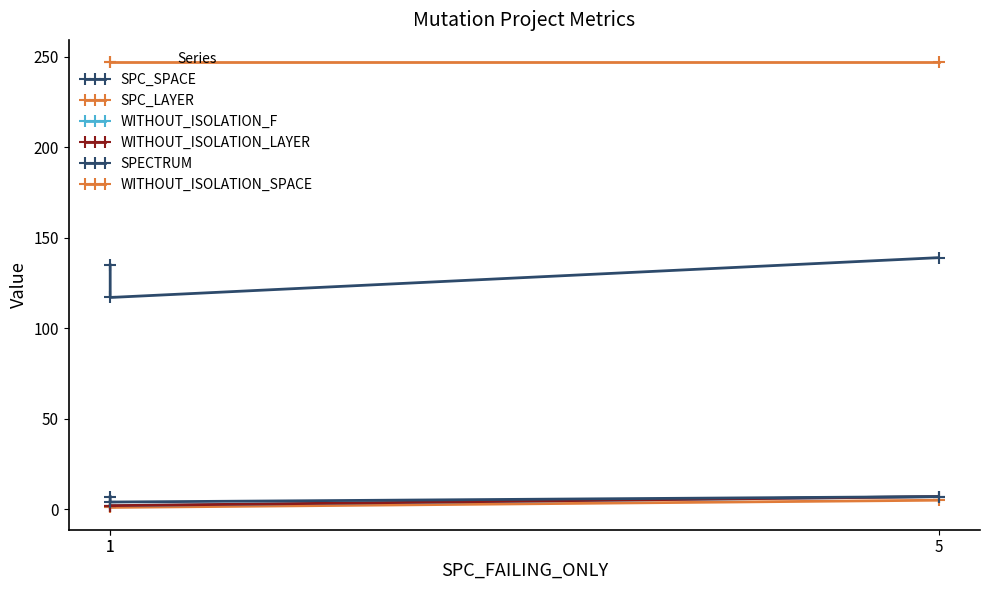

How many values in the SPC_LAYER series exceed 1?

1